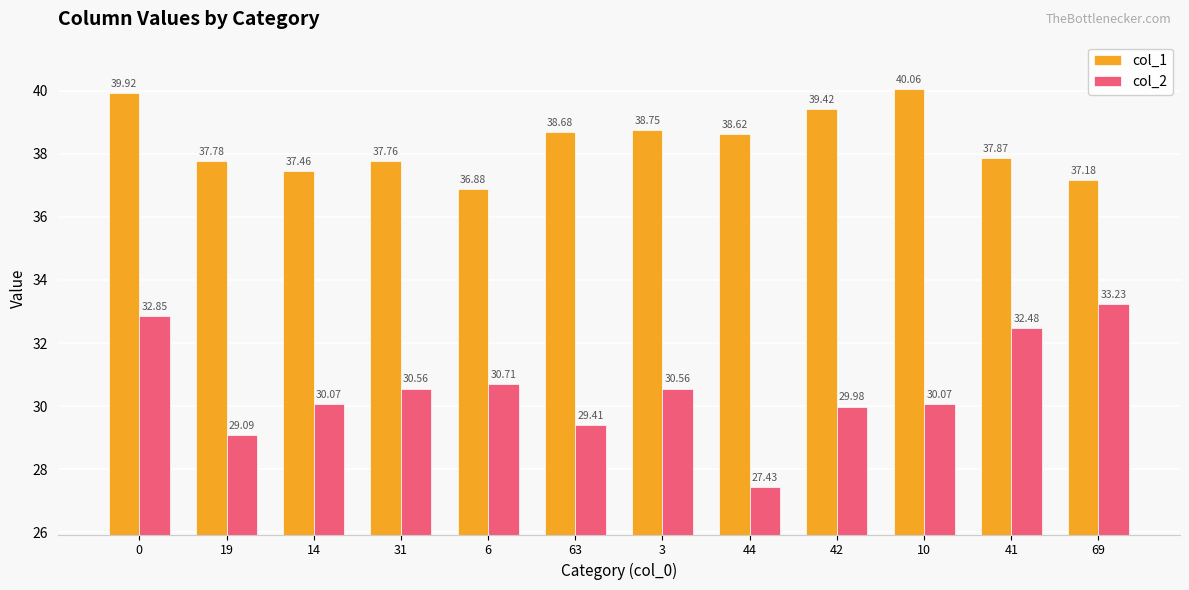

Between 19 and 42, which series saw the biggest shift?

col_1